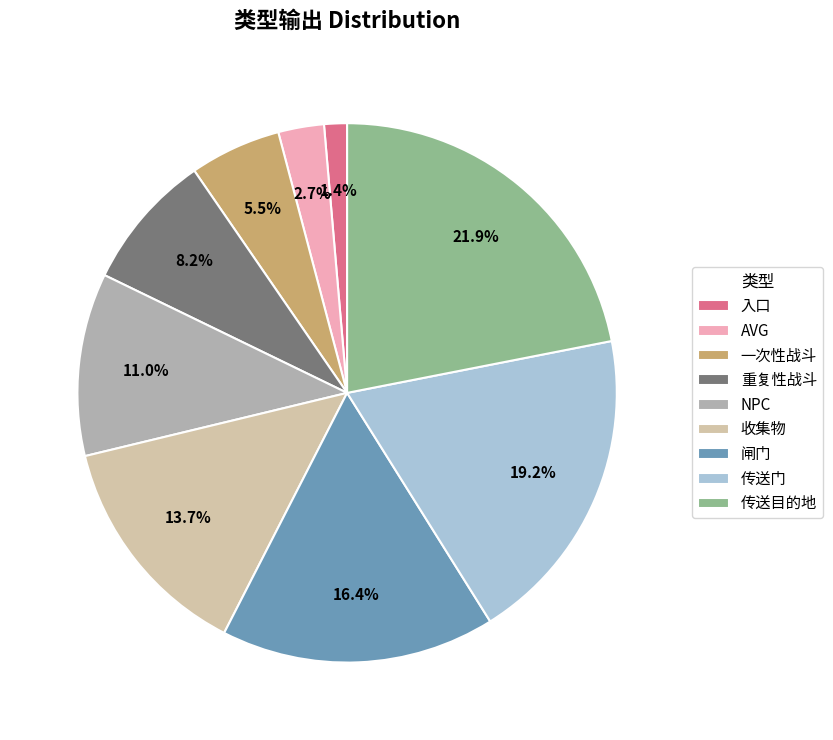

Combined, what portion of the pie is AVG and 收集物?

16.4%